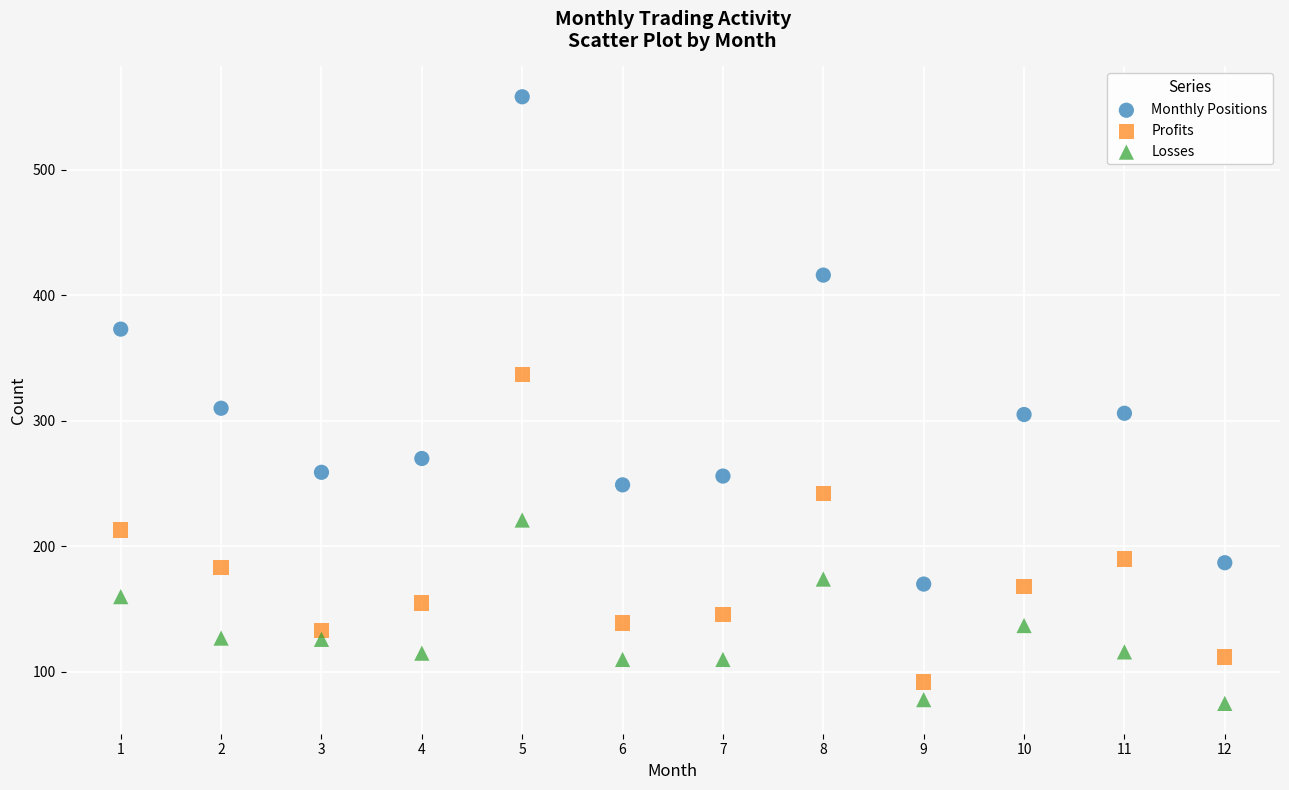

Across all data points, what is the range of Y values (max minus min)?

483